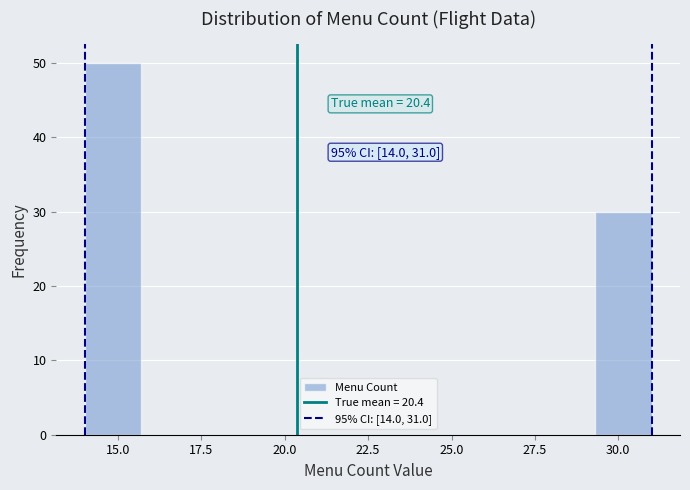

Around what value on the x-axis is the tallest bar? Give the approximate position of its centre, as read against the axis.

15.0